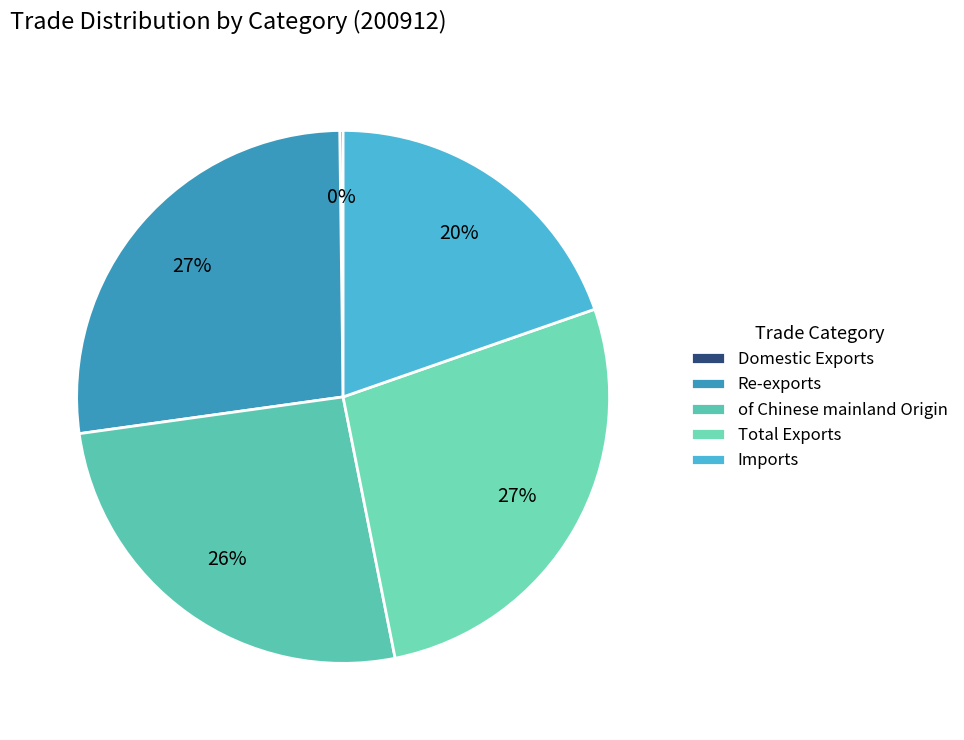

Which category has the biggest portion of the pie?

Total Exports